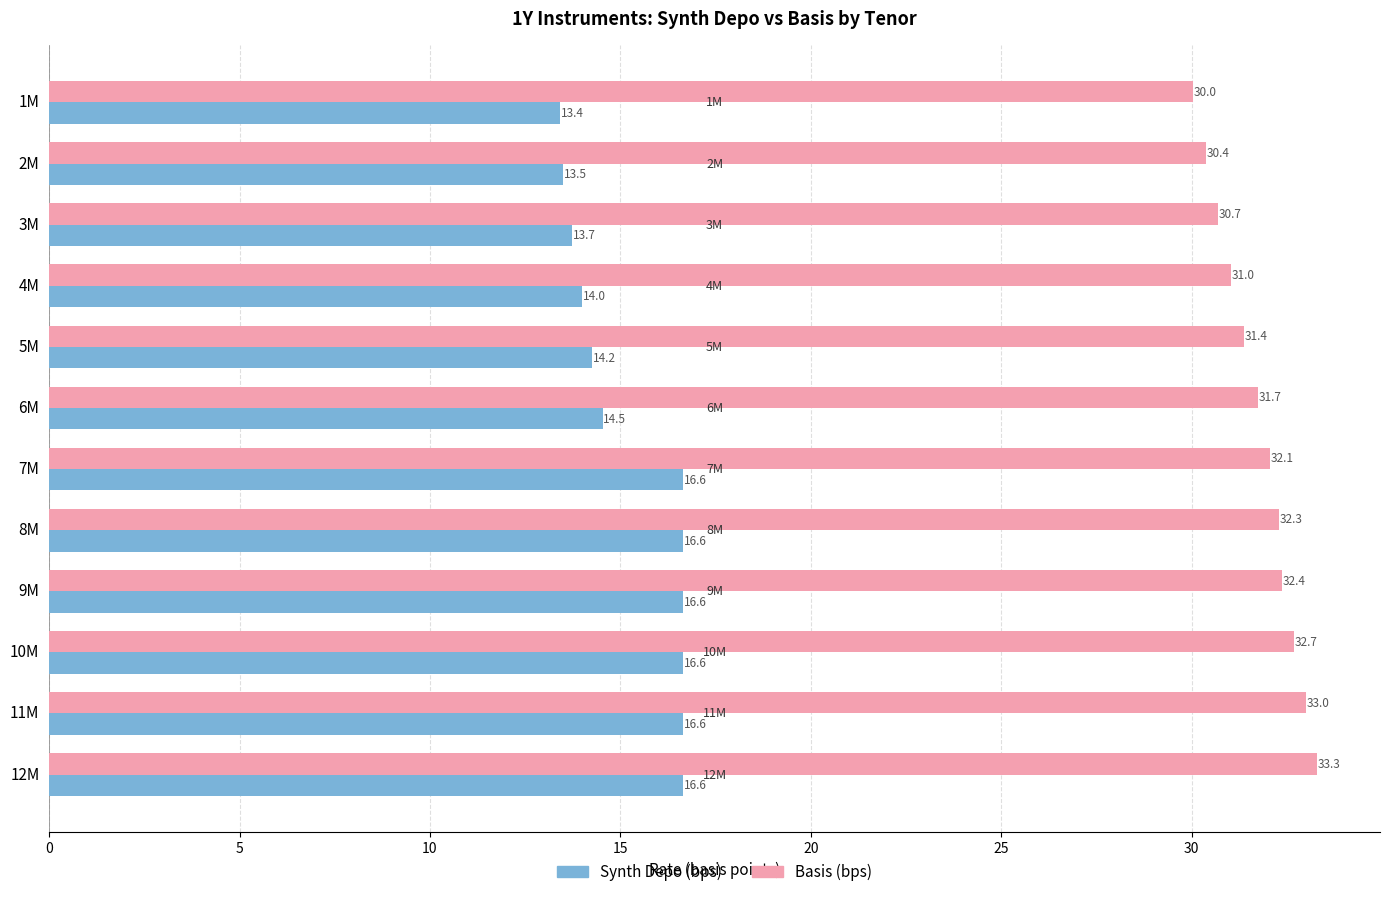

The value of Synth Depo (bps) at 7M is 16.6. True or false?

True